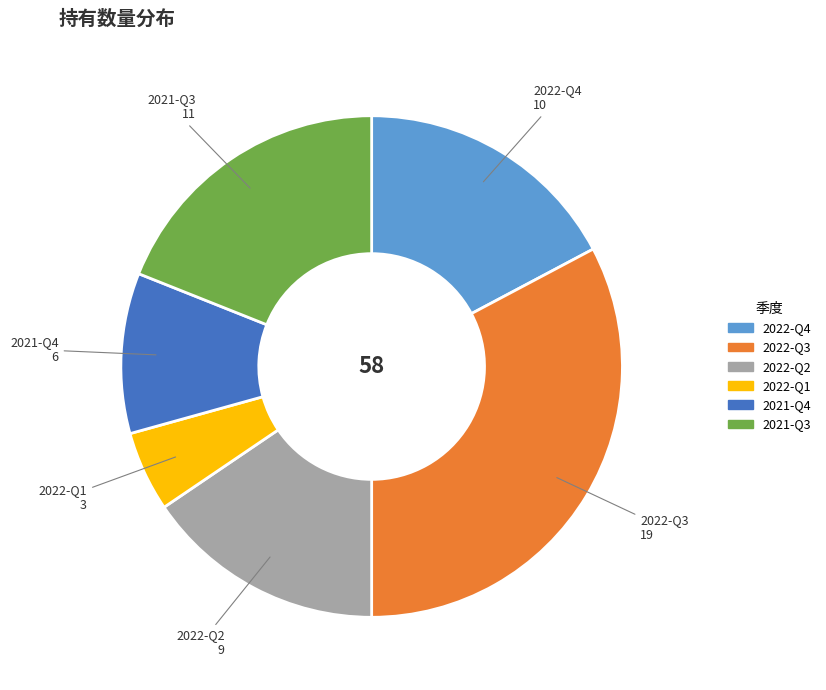

Is 2022-Q2 the majority of the pie?

No